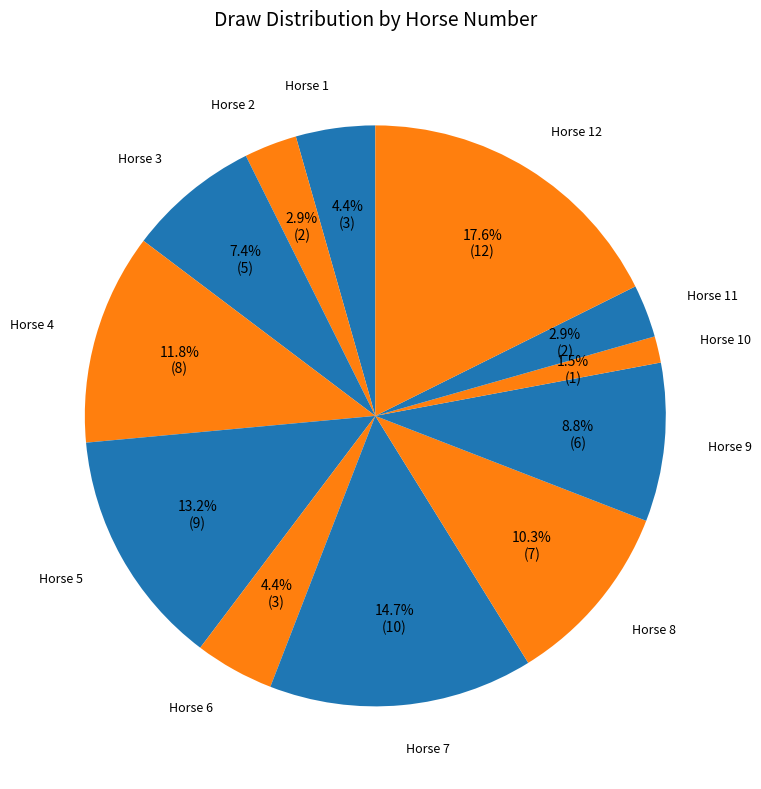

How many slices are in this pie chart?

12